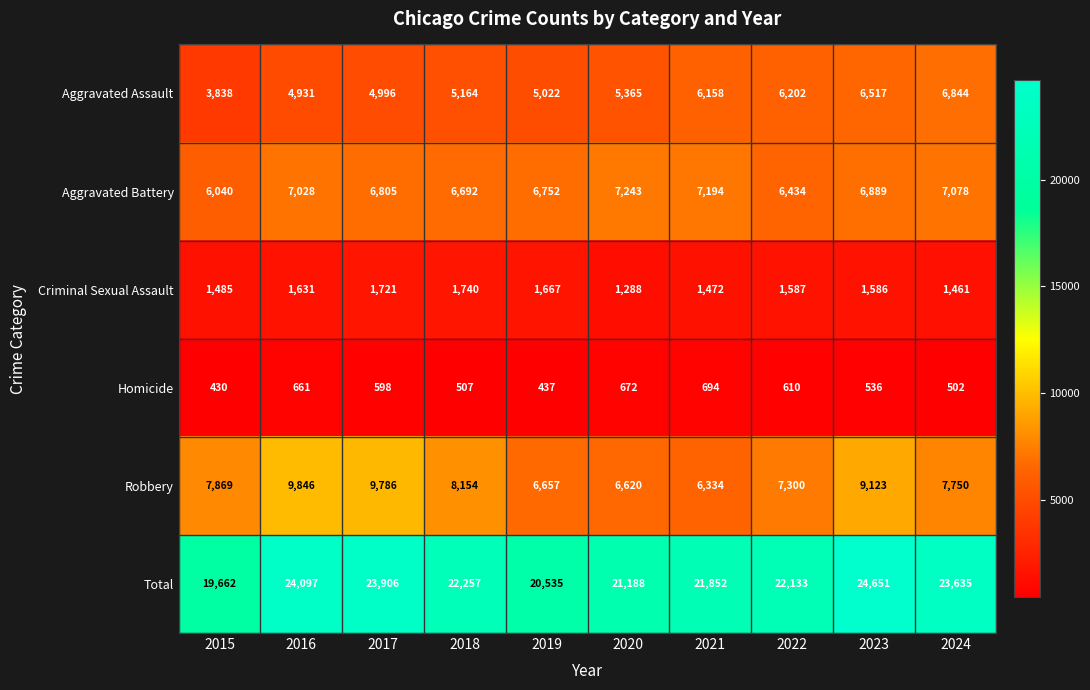

Where does the Aggravated Battery series first go above 6889?

2016